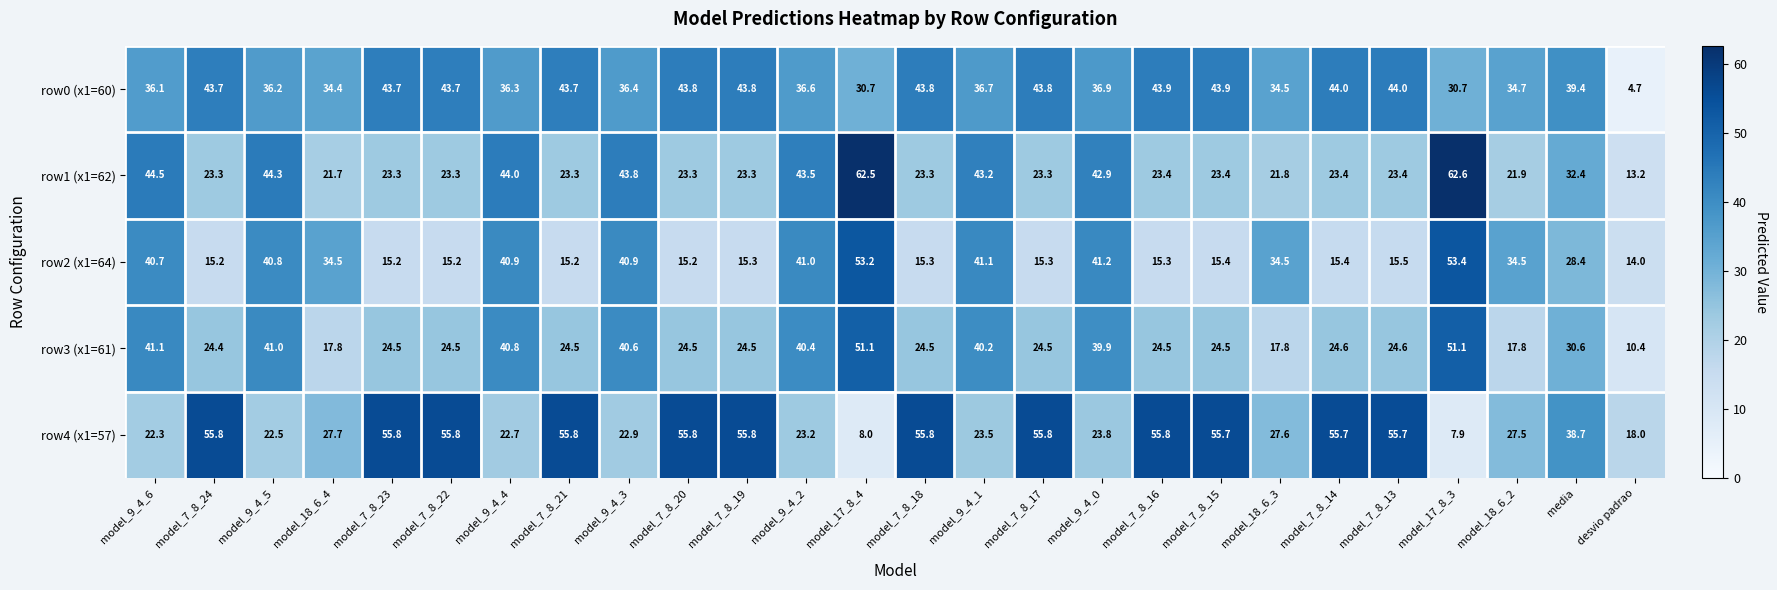

The row2 (x1=64) series shows 66.0 at model_9_4_1. True or false?

False